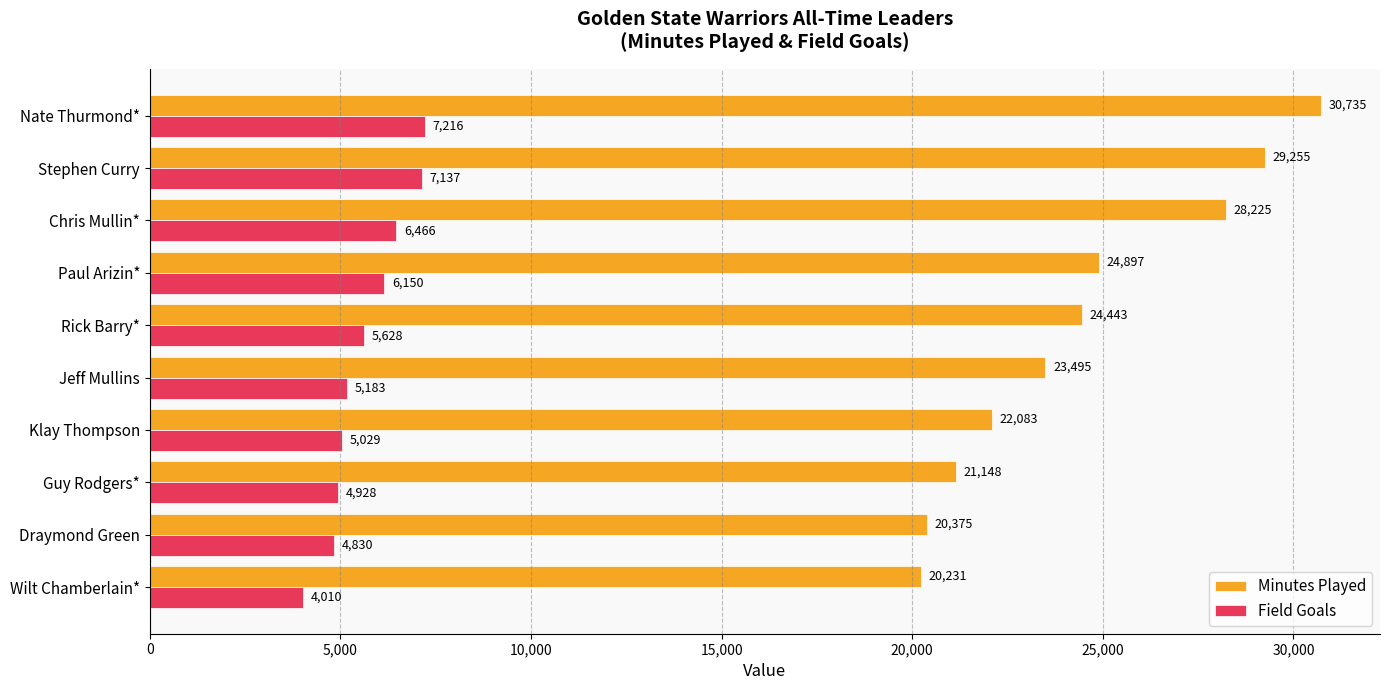

At which label does Minutes Played reach its minimum?

Wilt Chamberlain*